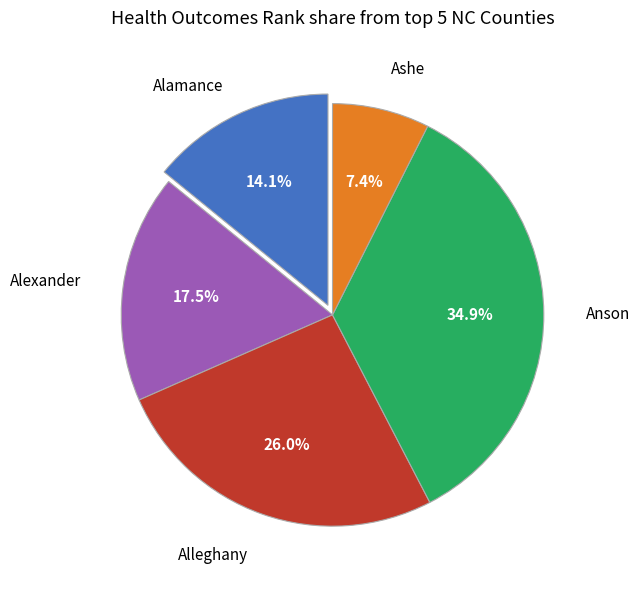

Is there a majority slice in this chart?

No